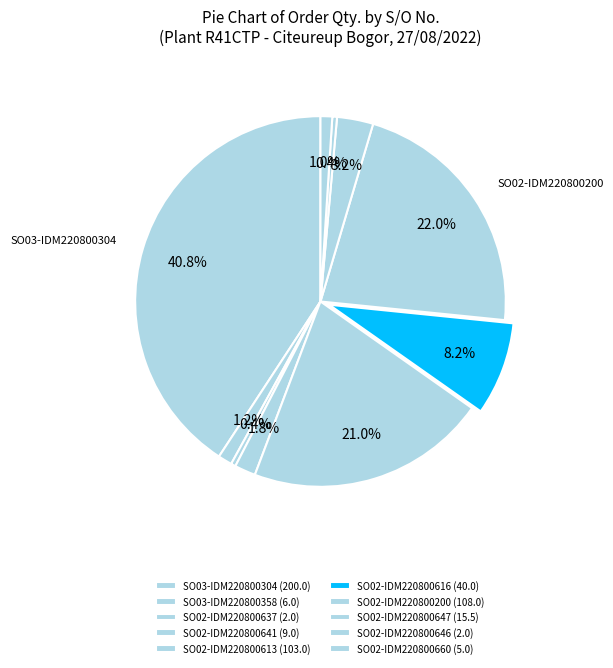

The SO02-IDM220800647 slice represents 3% of the pie. True or false?

True